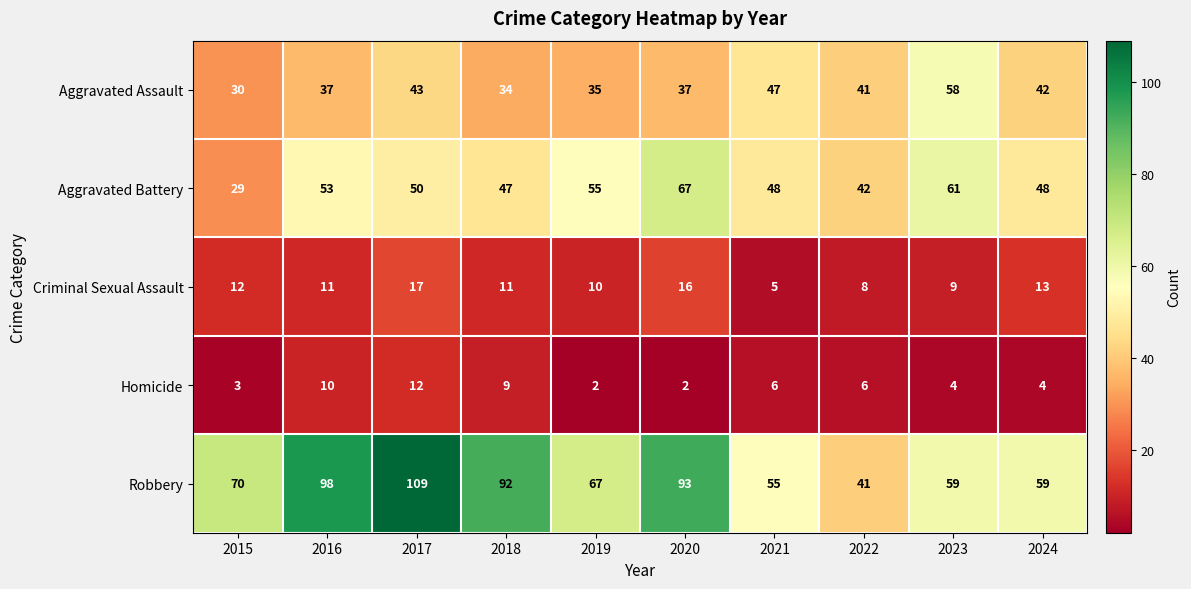

What is the maximum value shown in the chart?

109